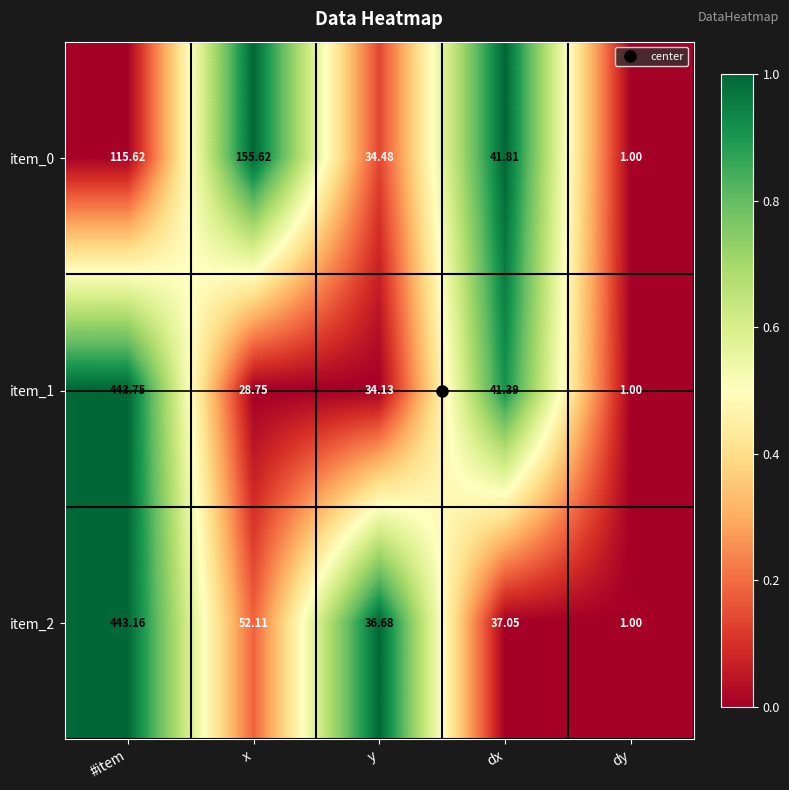

What is the maximum value shown in the chart?

443.8